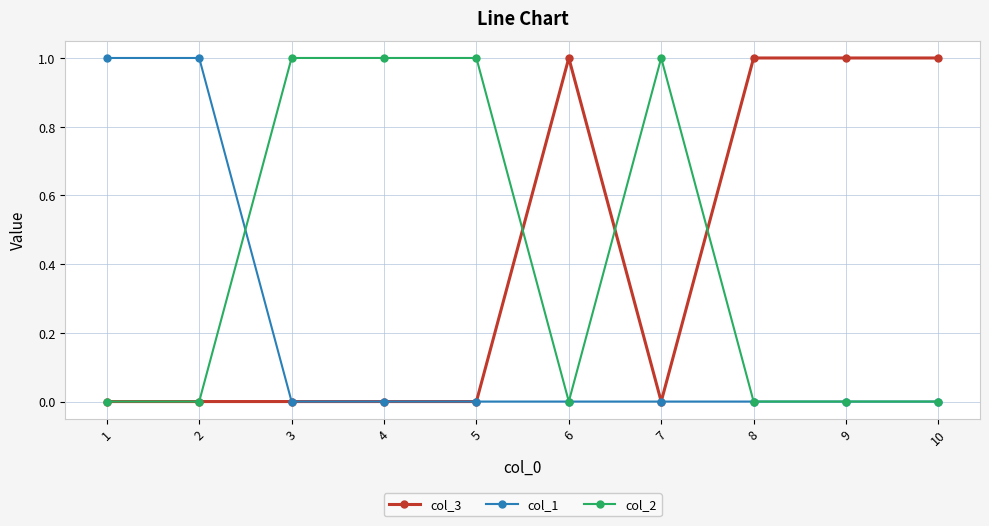

What is the greatest value displayed?

1